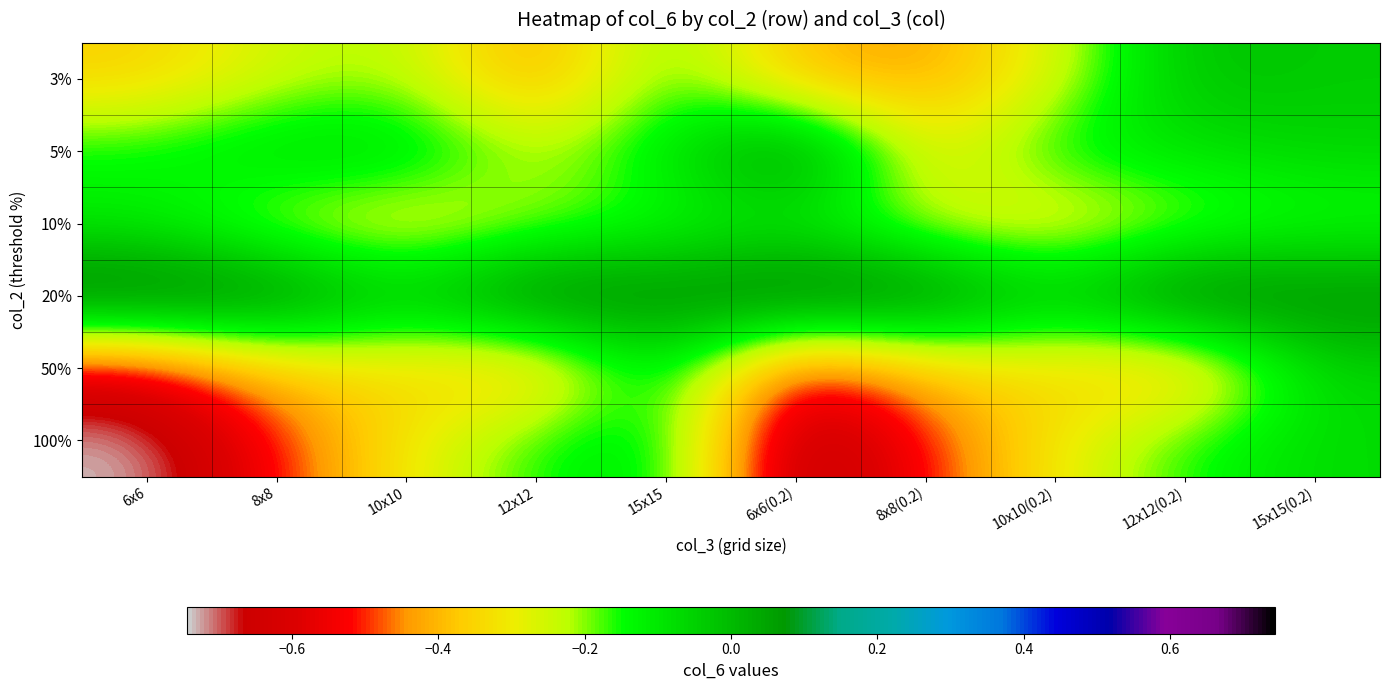

At which category is the sum across all series the highest?

15x15(0.2)